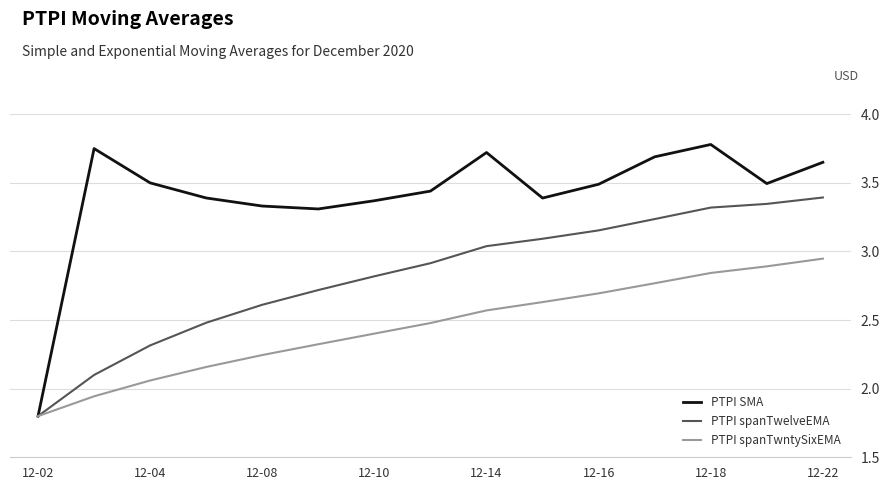

What is the minimum value shown in the chart?

1.8